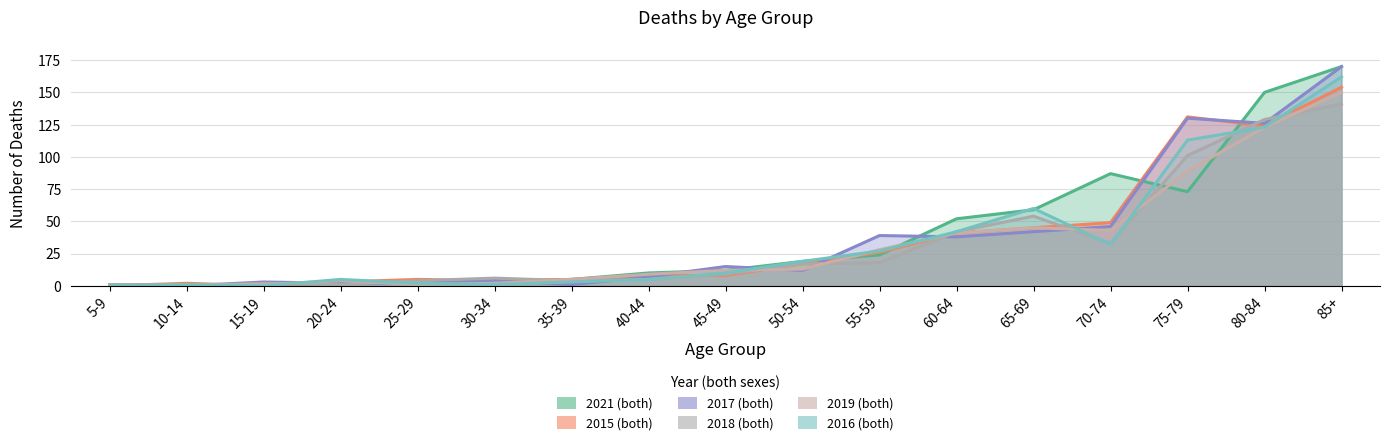

Reading right to left, extract all data points from this chart.

2021 (both): 170	150	73	87	59	52	24	19	12	10	5	3	3	2	1	0	0
2015 (both): 154	124	131	49	45	41	26	17	8	8	5	4	5	3	0	2	0
2017 (both): 170	126	130	46	42	38	39	12	15	7	1	4	2	2	3	0	1
2018 (both): 141	129	101	33	54	42	18	17	9	5	4	6	4	1	2	0	1
2019 (both): 150	123	89	43	45	41	28	13	12	9	5	2	1	4	1	1	0
2016 (both): 162	123	113	32	60	42	27	19	10	5	3	1	2	5	0	1	0